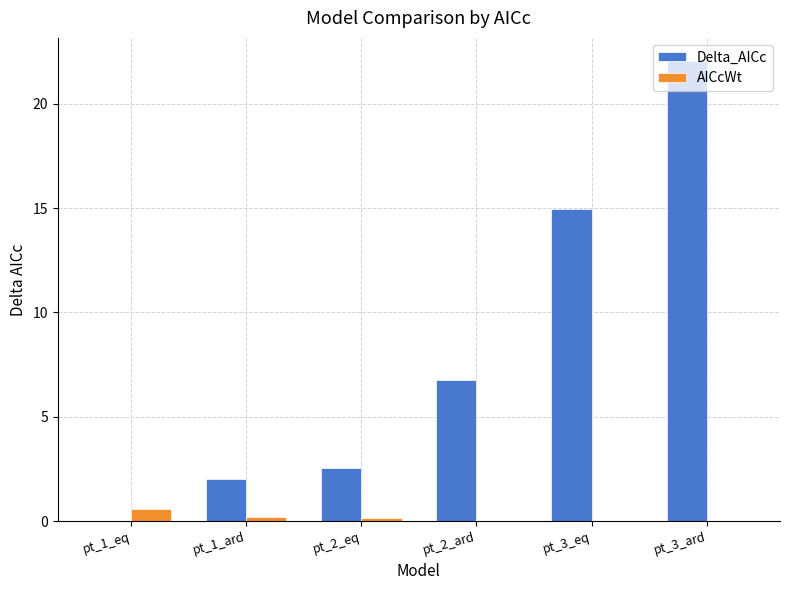

Is the value of Delta_AICc at pt_1_ard greater than the value of AICcWt at pt_1_eq?

Yes